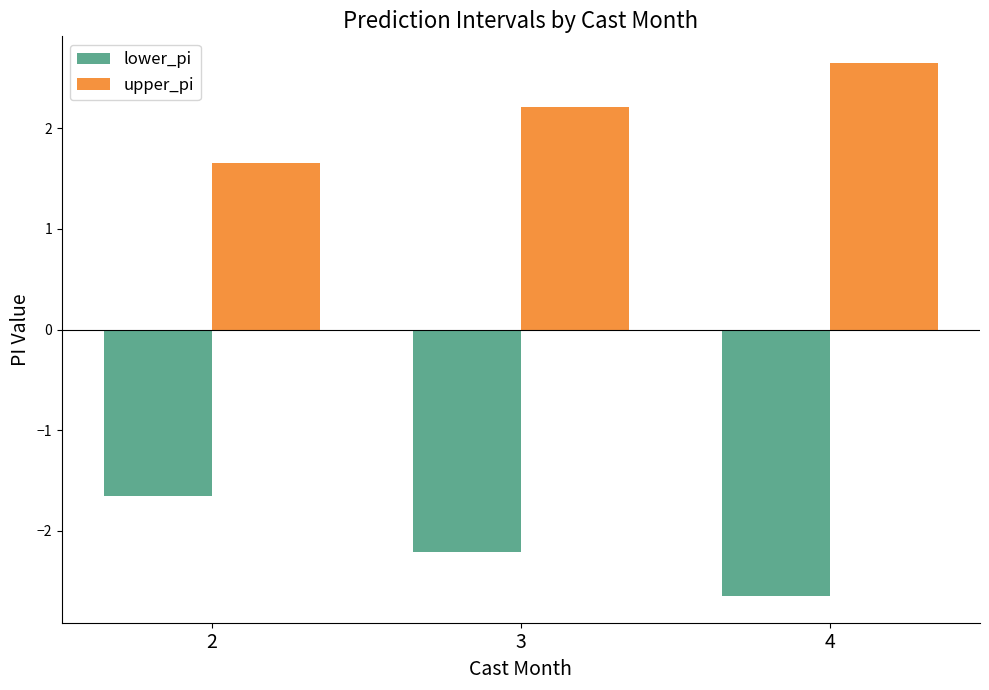

How many categories are shown in the chart?

3